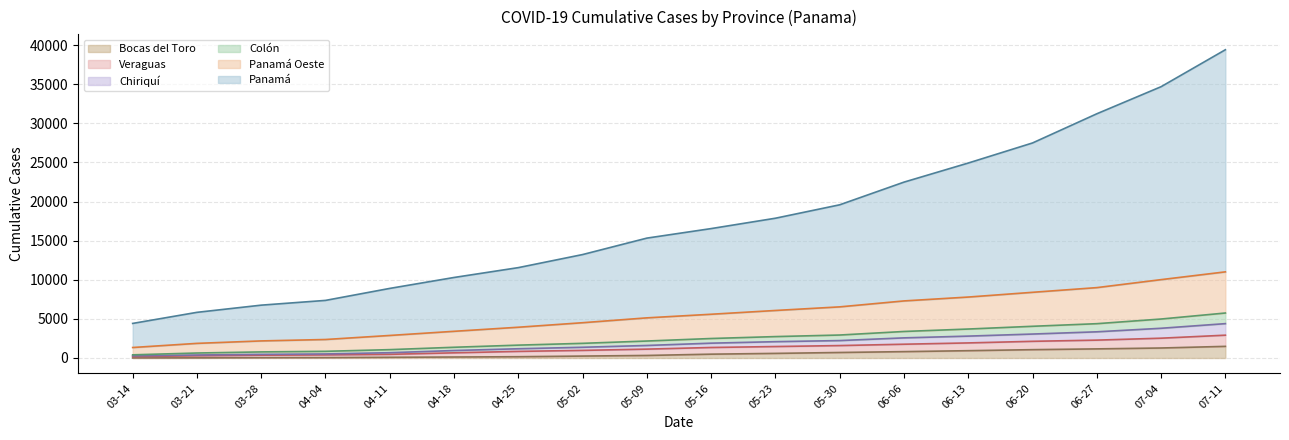

Does the chart display data point markers on the line(s)?

No